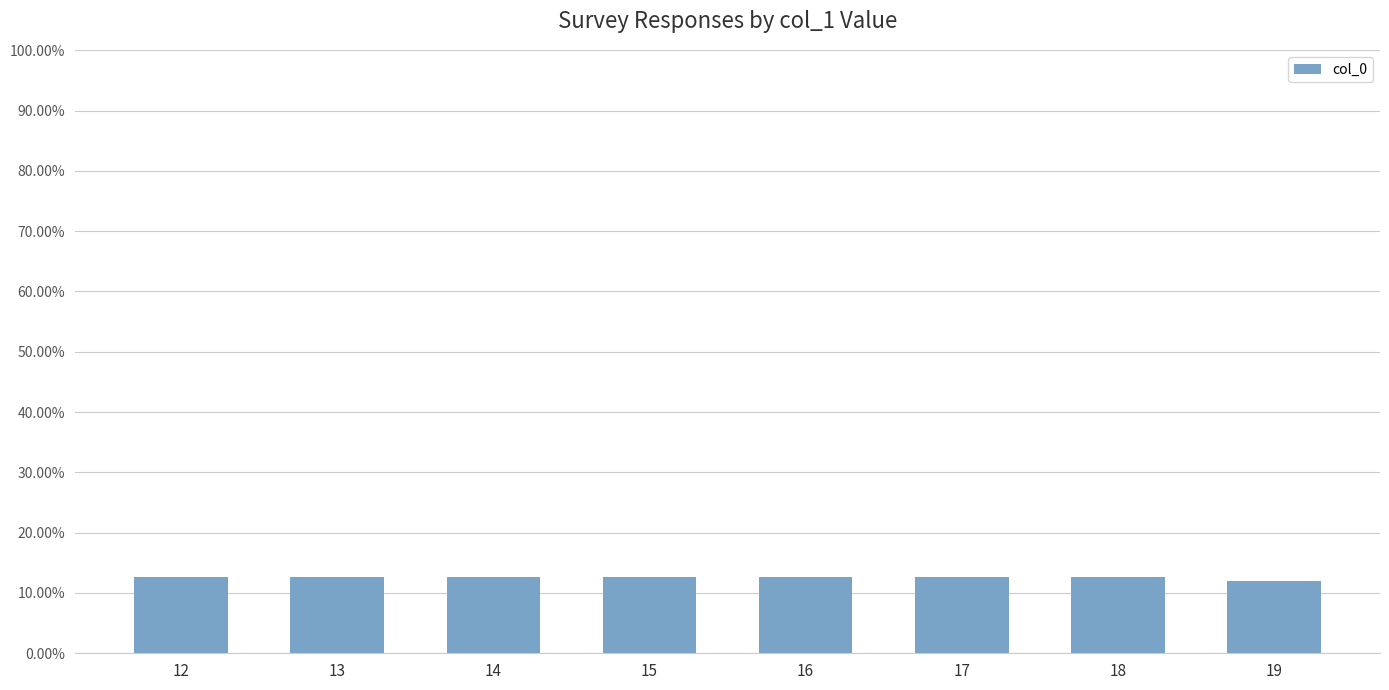

Are the bars horizontal?

No